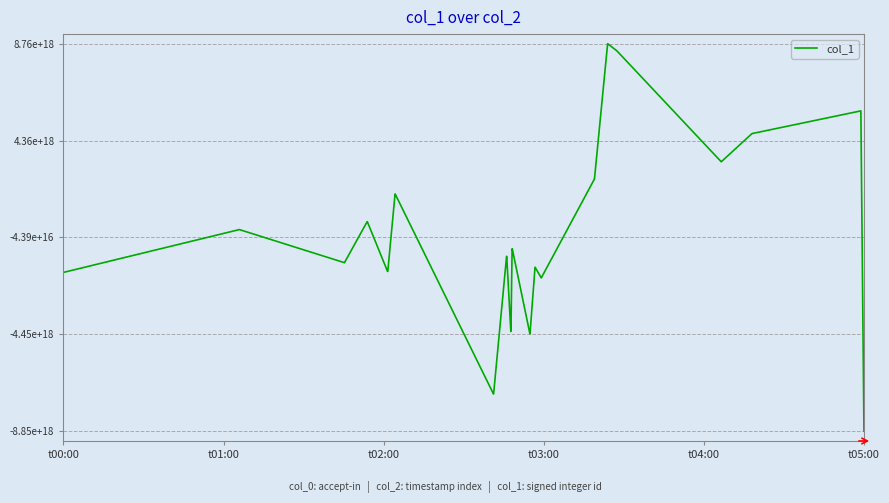

What is the maximum value shown in the chart?

8761552312246842368